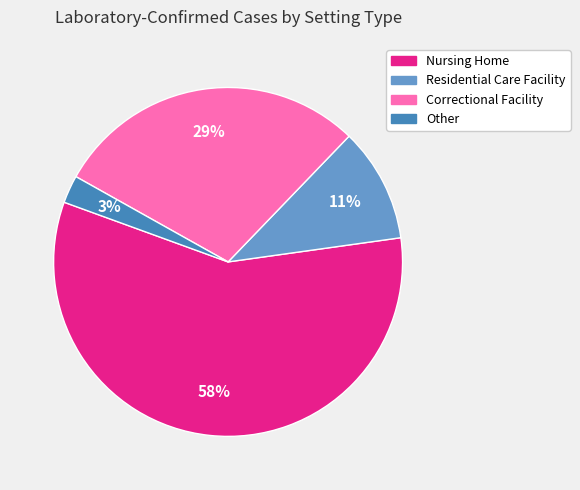

To the nearest percent, what percentage of the pie is Other?

3%